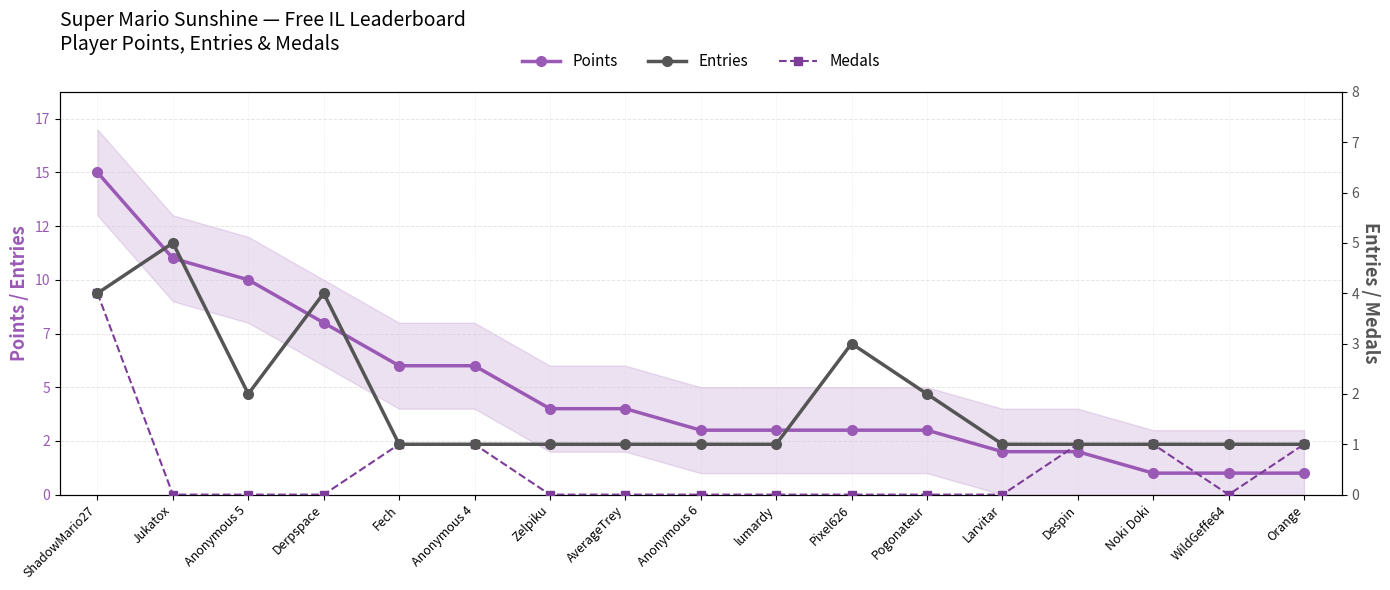

The Medals series shows 0 at Zelpiku. True or false?

True